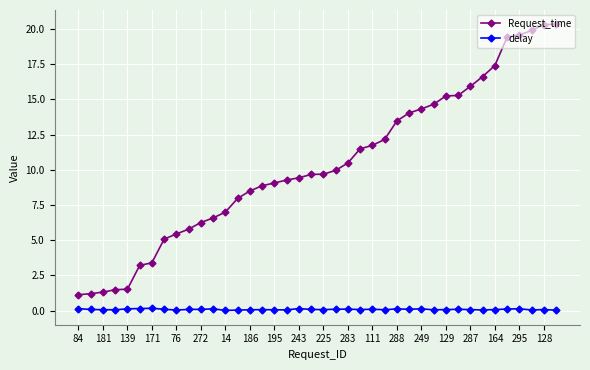

True or false: Request_time and delay intersect in this chart.

False